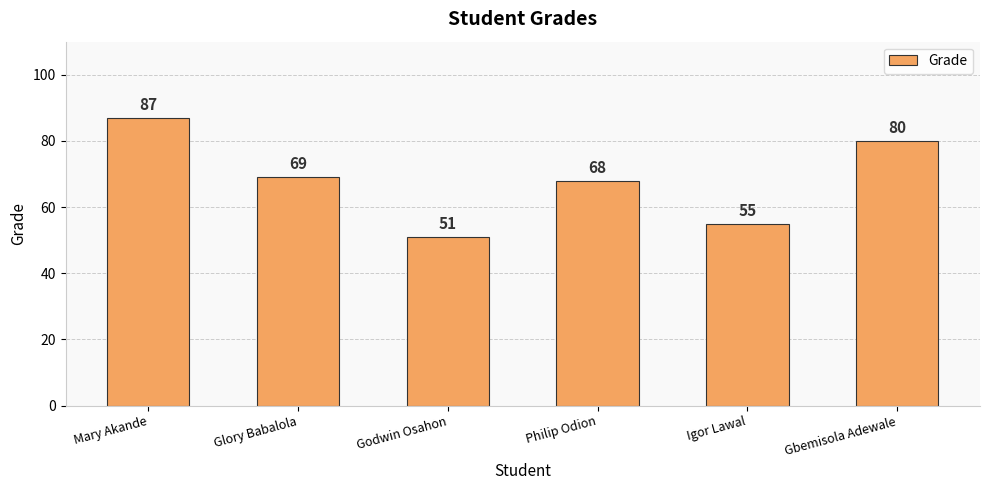

Which has a higher value, Glory Babalola or Godwin Osahon?

Glory Babalola